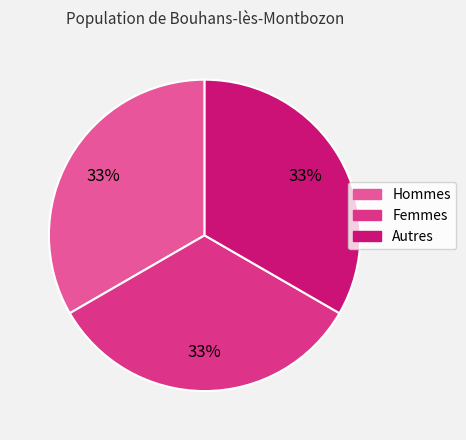

To the nearest percent, what is the average slice percentage?

33%